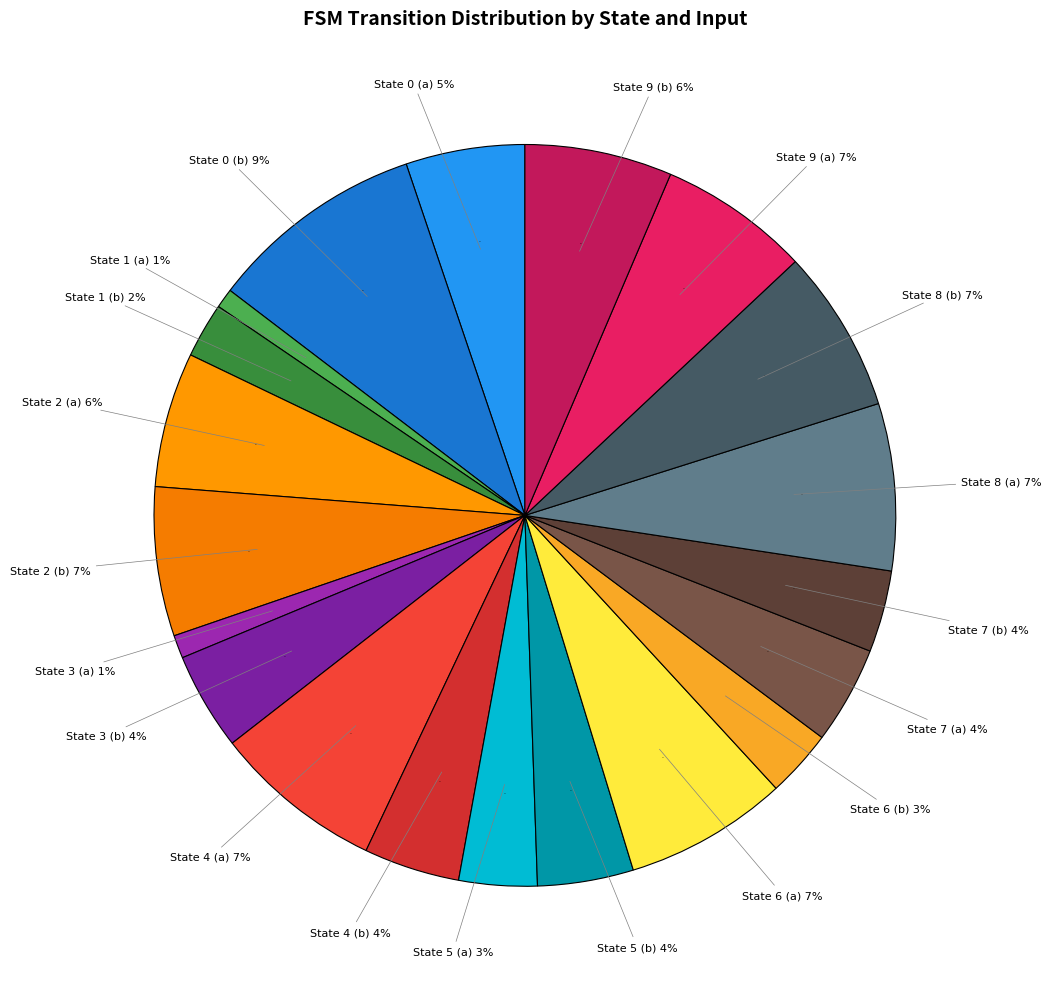

How much of the chart is everything except State 2 (b)?

93.5%